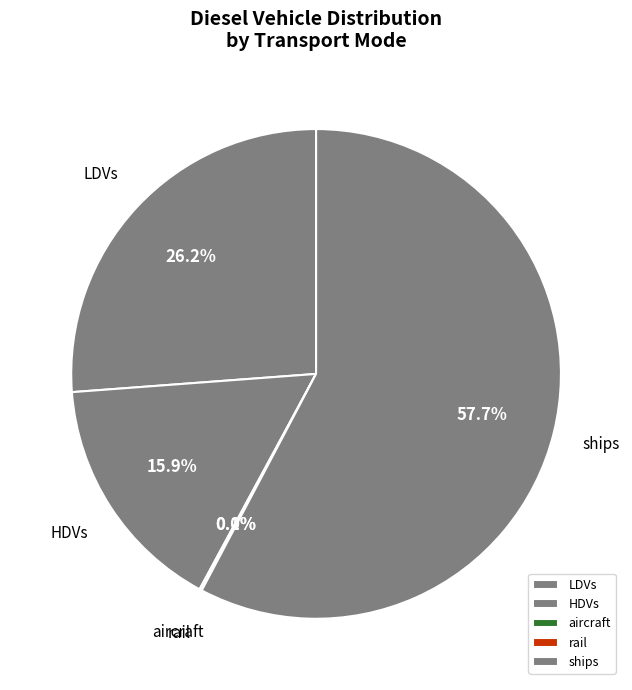

Do LDVs and ships together represent more than half of the pie?

Yes